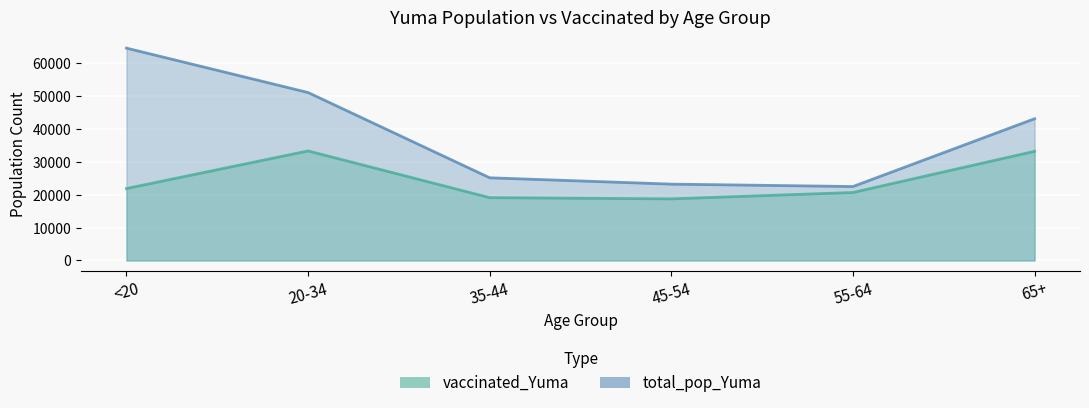

List the labels in order of vaccinated_Yuma value, largest first.

20-34, 65+, <20, 55-64, 35-44, 45-54